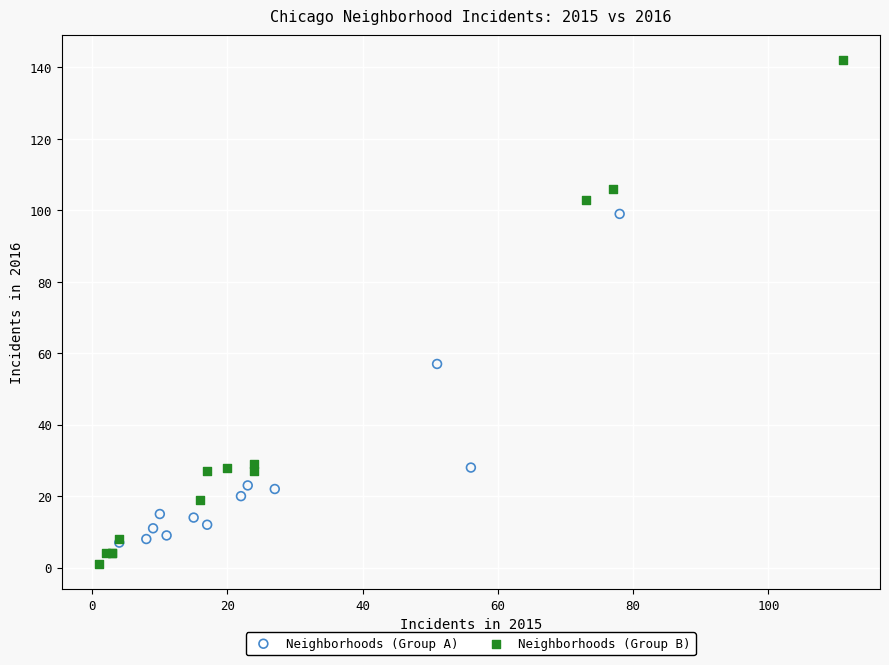

Which series contains the highest Y value?

Neighborhoods (Group B)